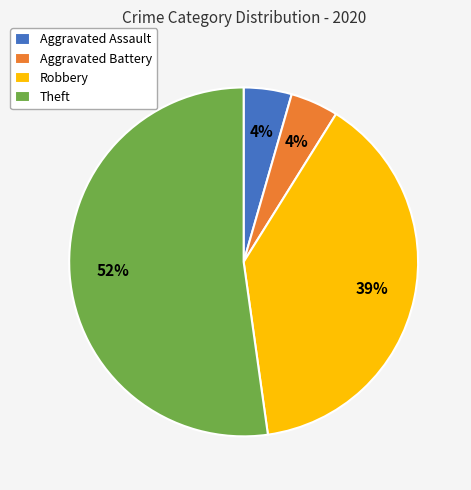

Which category accounts for the majority?

Theft